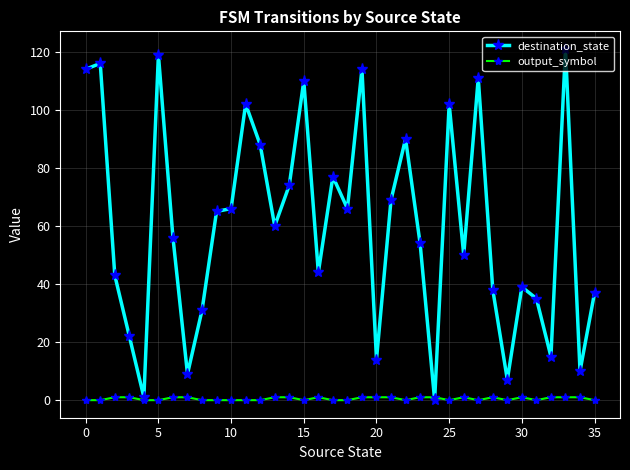

True or false: destination_state has more than 0 points higher than both neighbors.

True